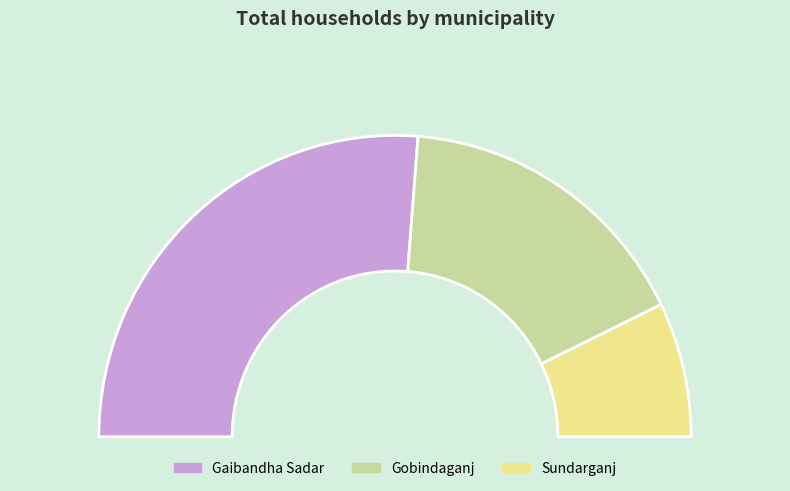

How many segments does this pie chart have?

3